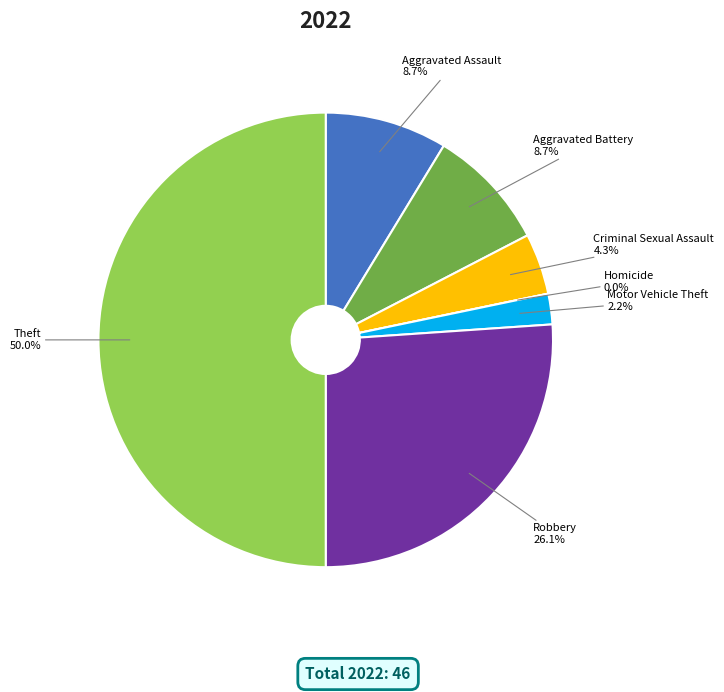

How many slices are in this pie chart?

7